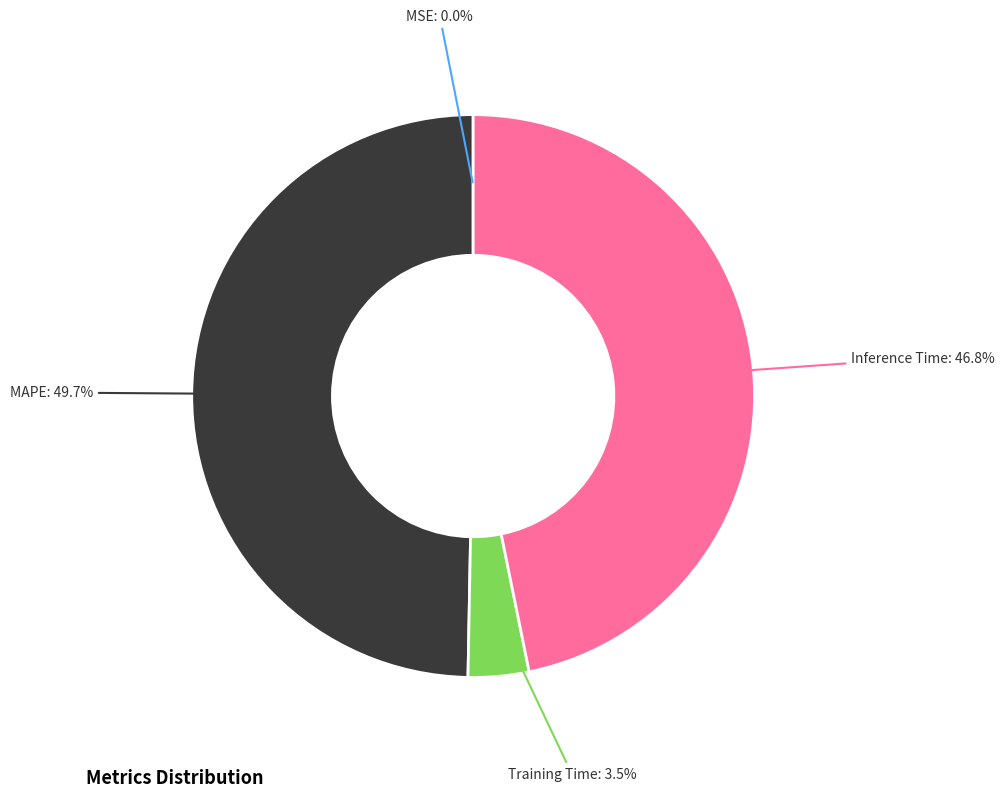

Is there a majority slice in this chart?

No